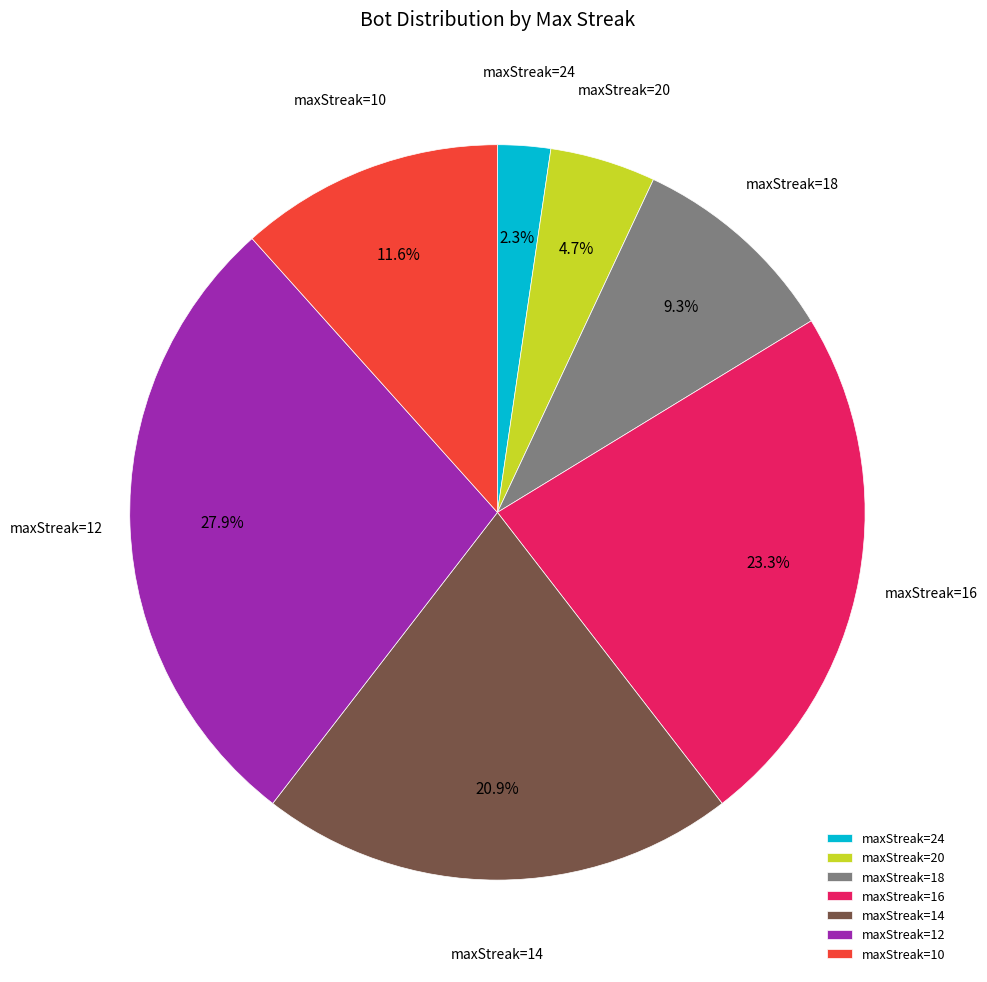

Count the number of slices in the pie.

7